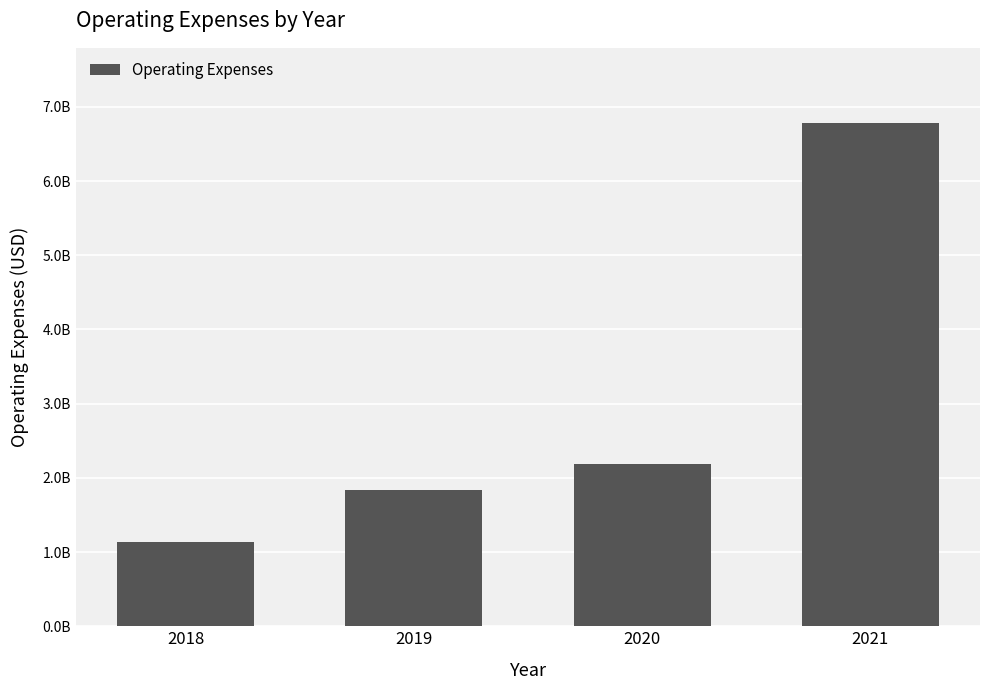

True or false: the data shows 2188295000 at 2020.

True